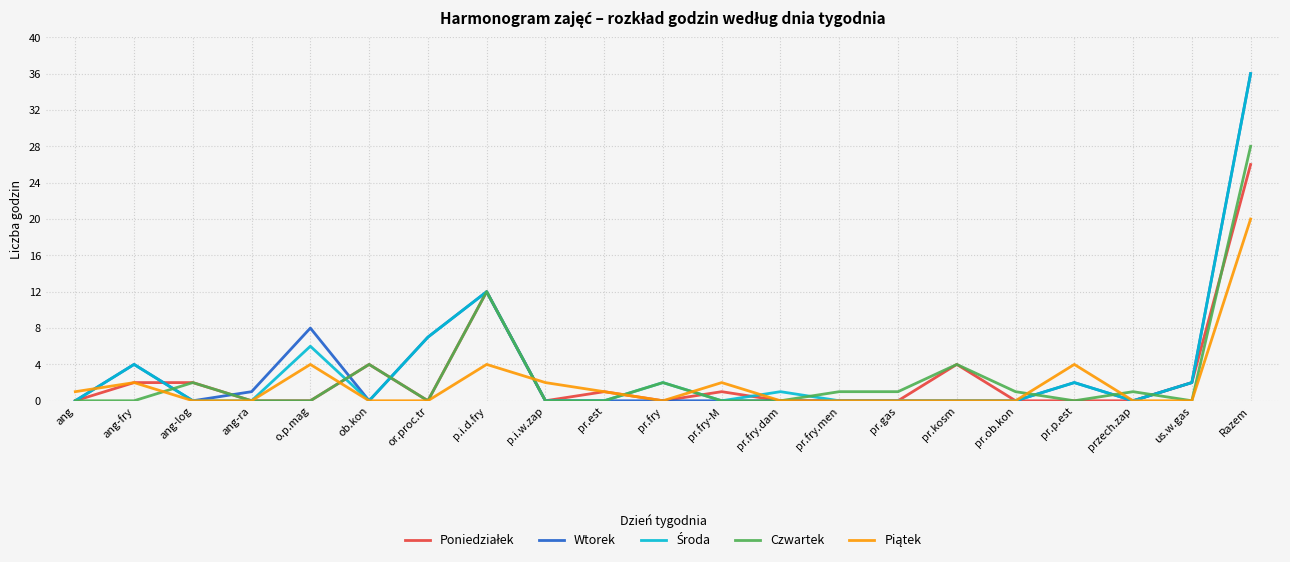

Where is Wtorek nearest to the value 18?

p.i.d.fry